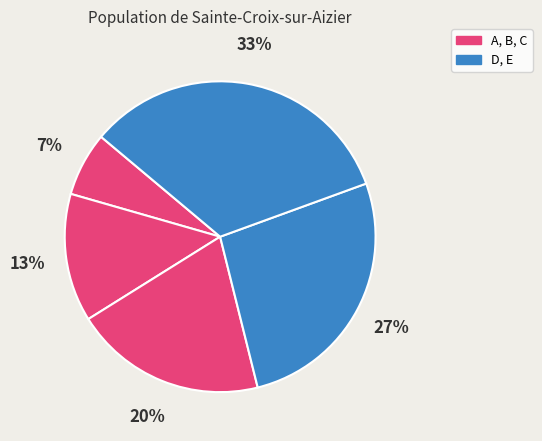

How many segments does this pie chart have?

5